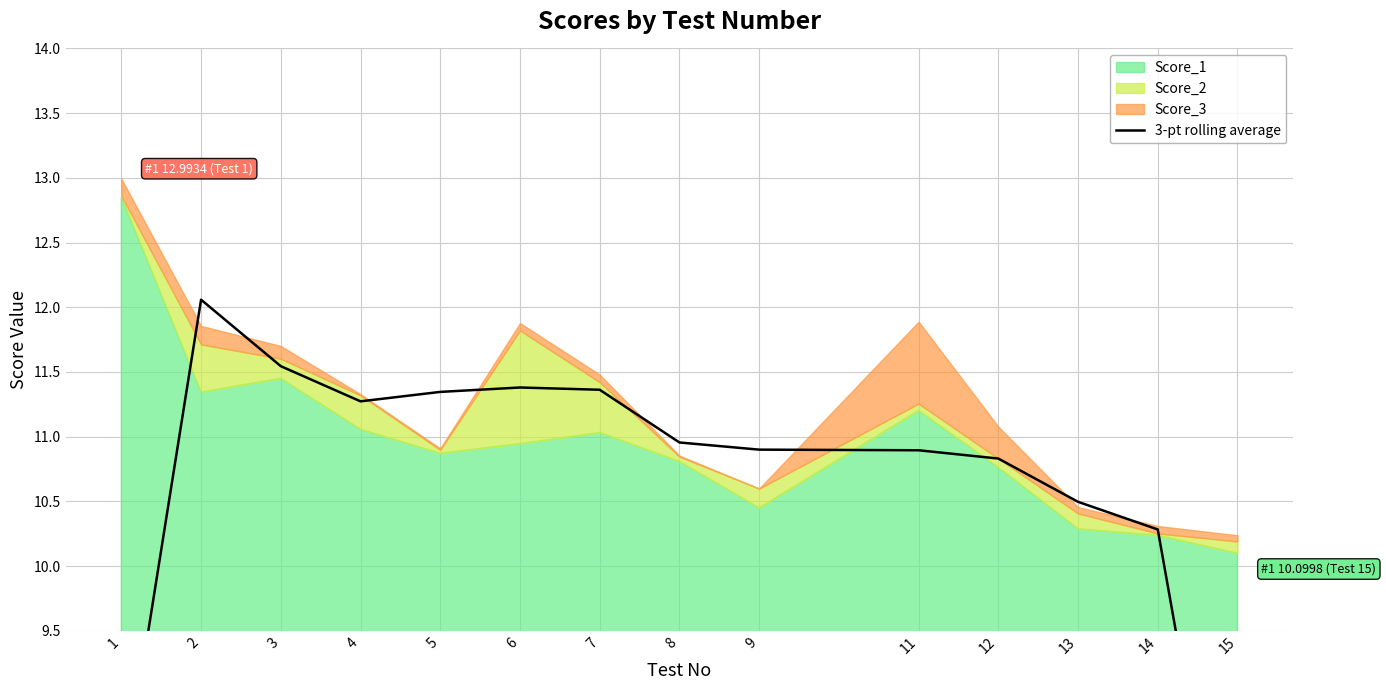

Between 5 and 3, which is larger?

3